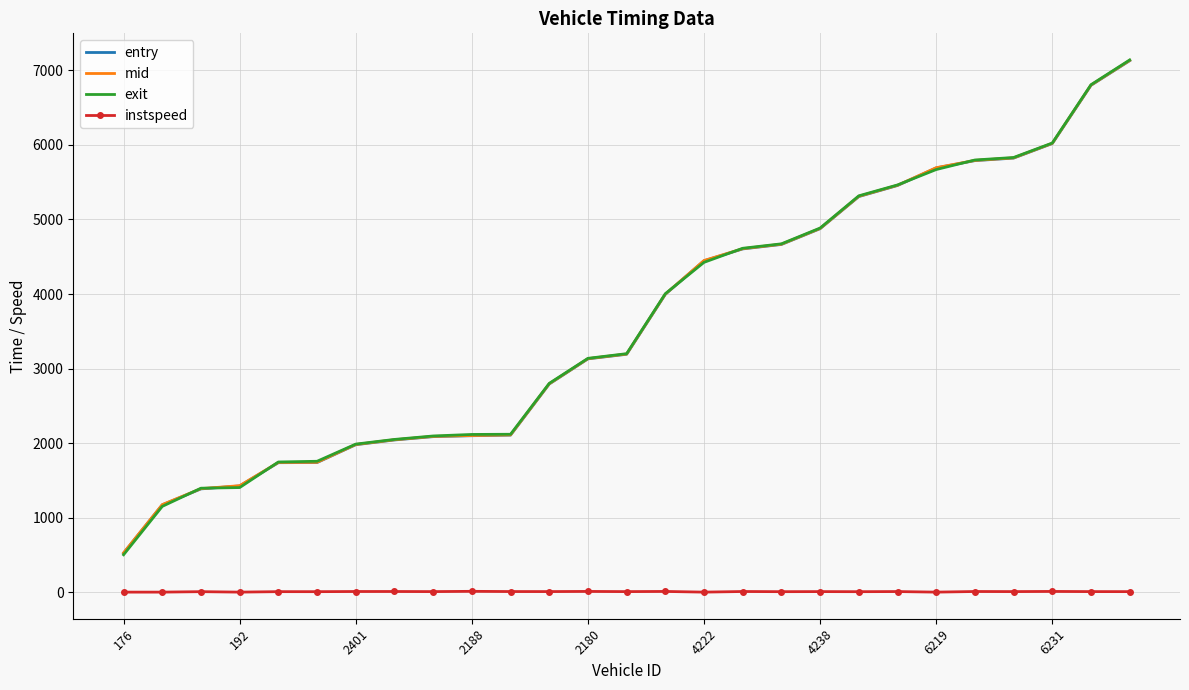

Which series has the widest spread of values?

exit